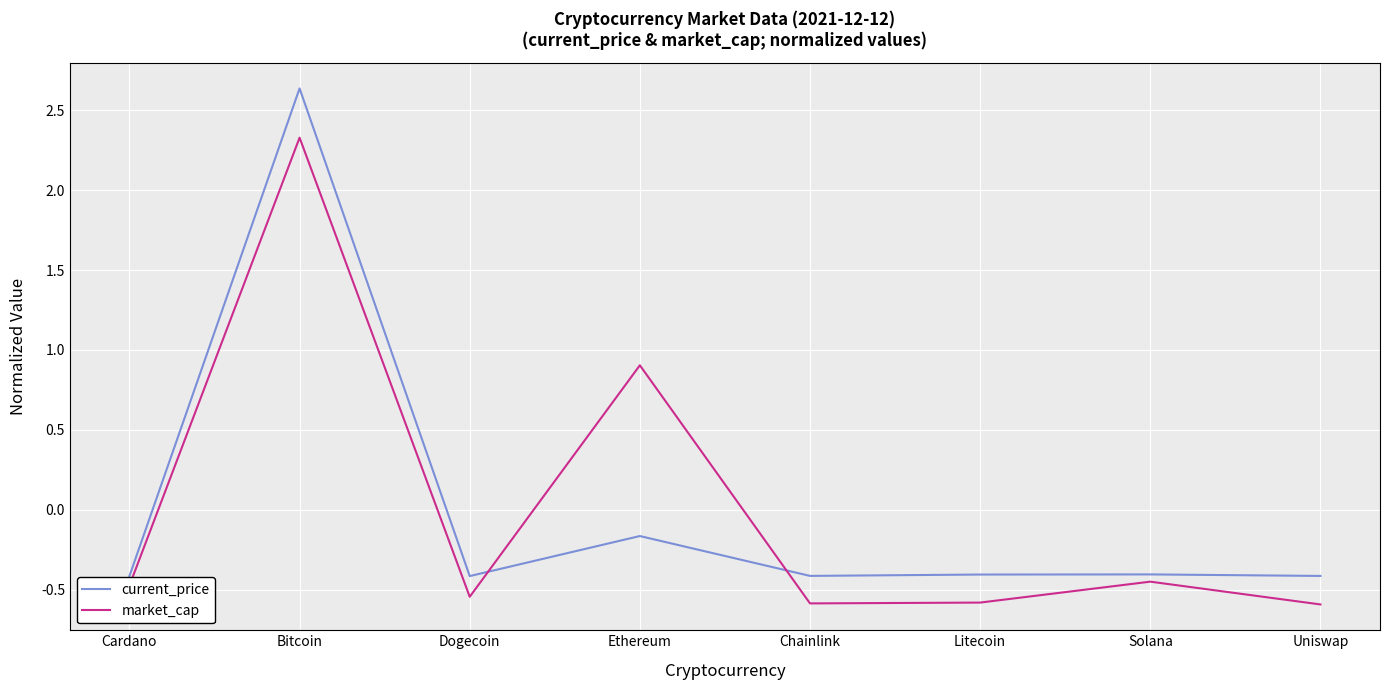

At Chainlink, list the series in order from smallest to largest.

market_cap, current_price